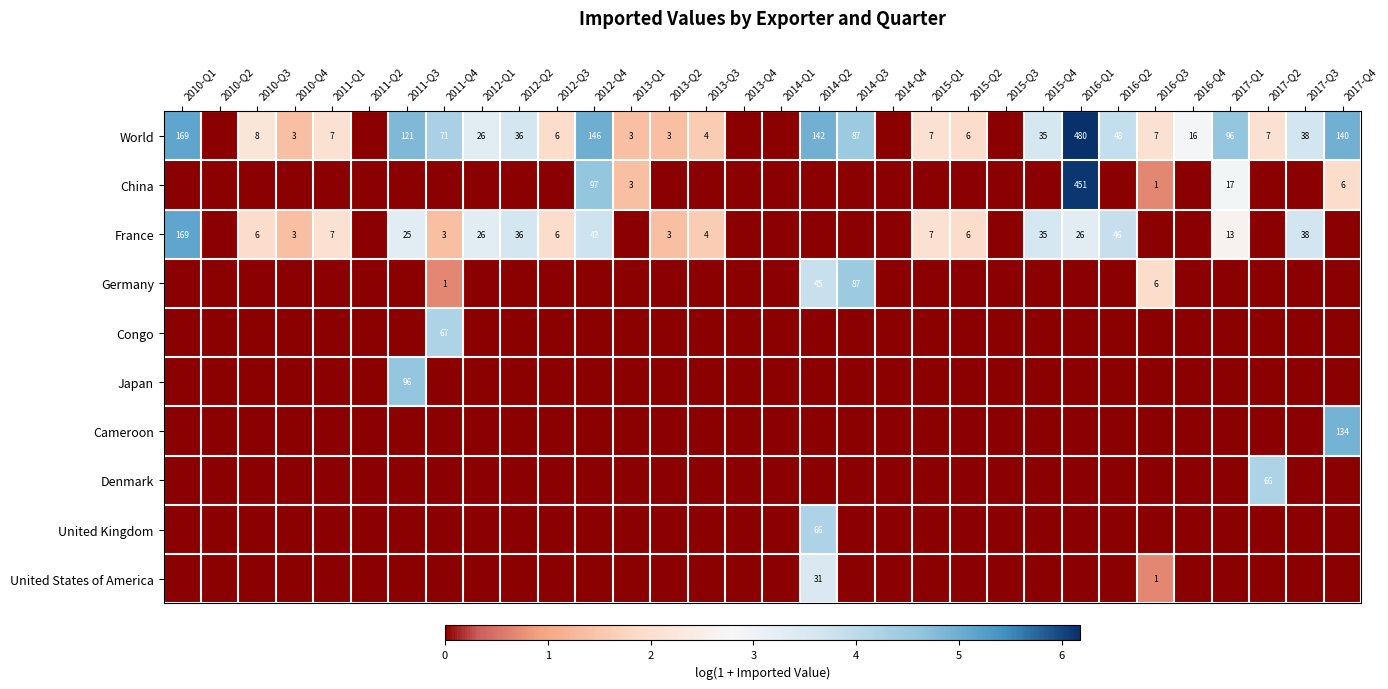

The value of World at 2016-Q1 is 828. True or false?

False